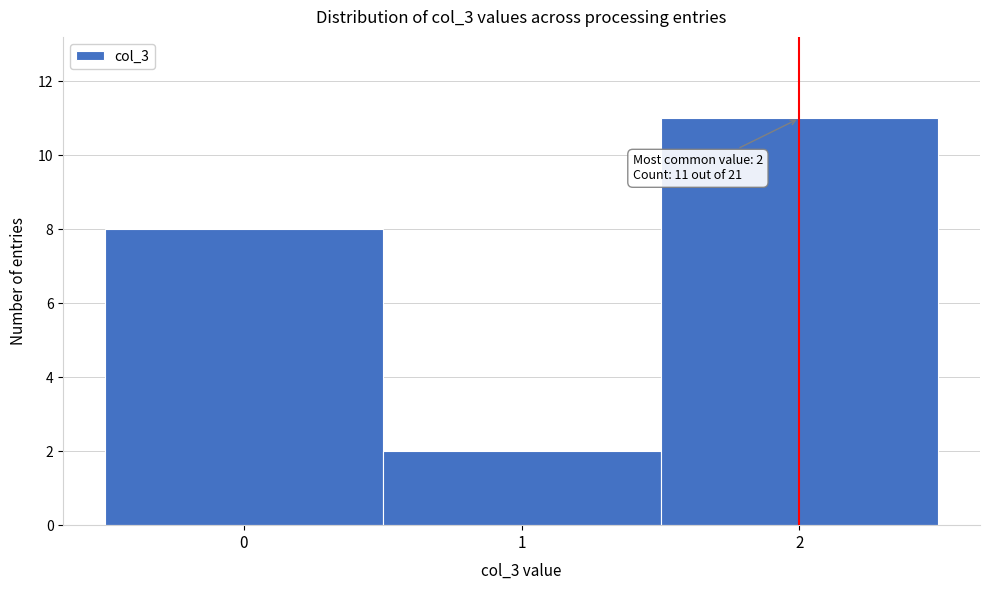

Over which range of the x-axis is the bar tallest?

1.5 to 2.5